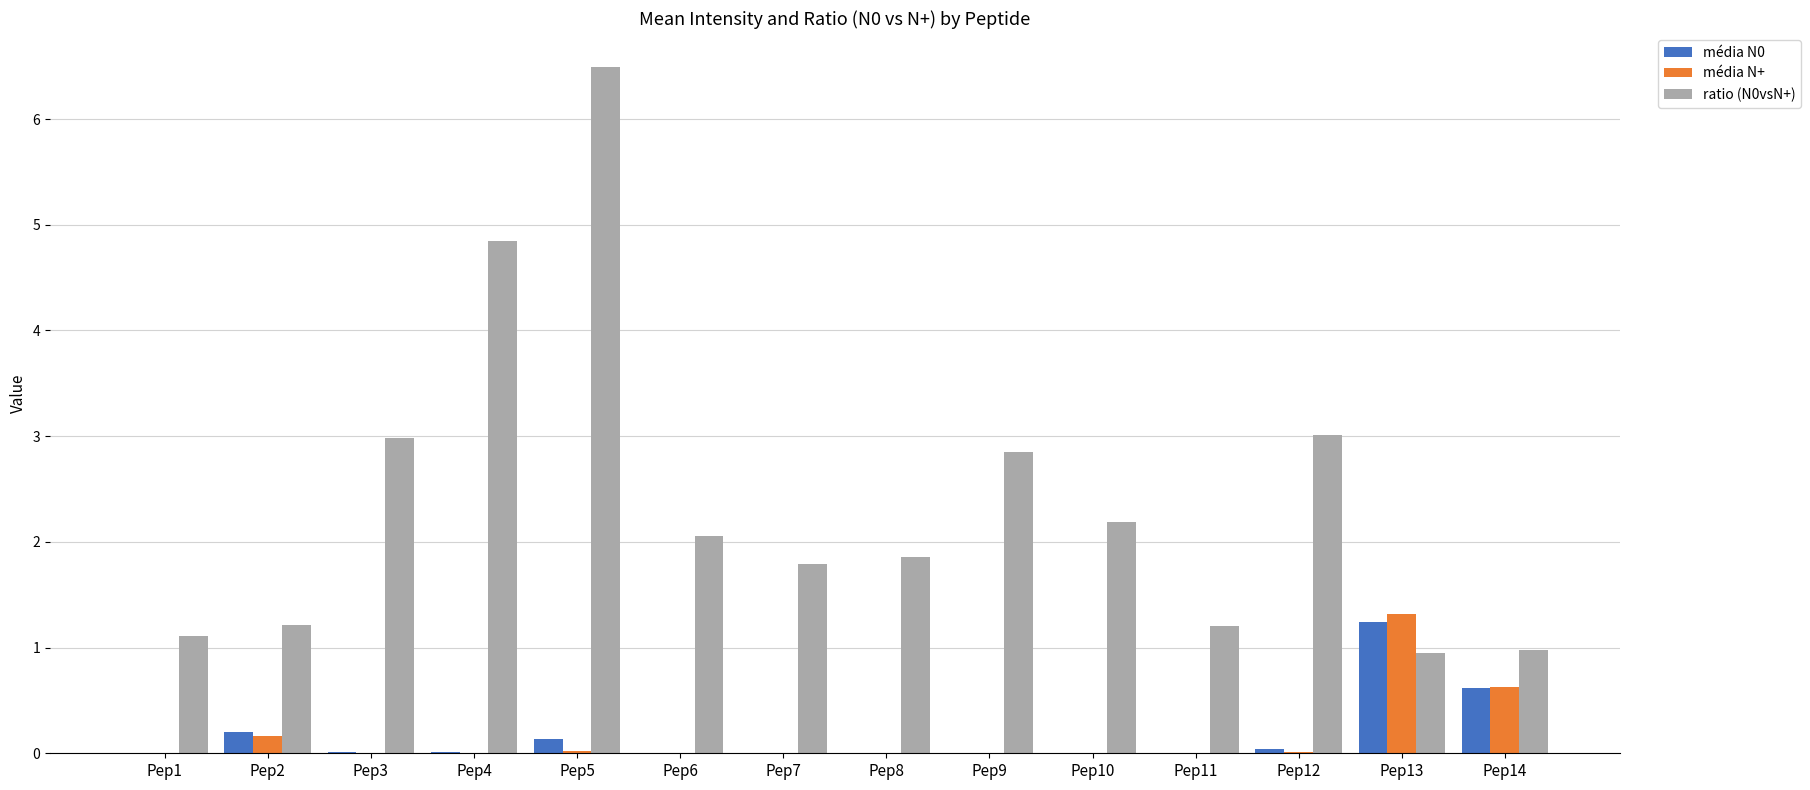

At which label does média N+ reach its peak?

Pep13